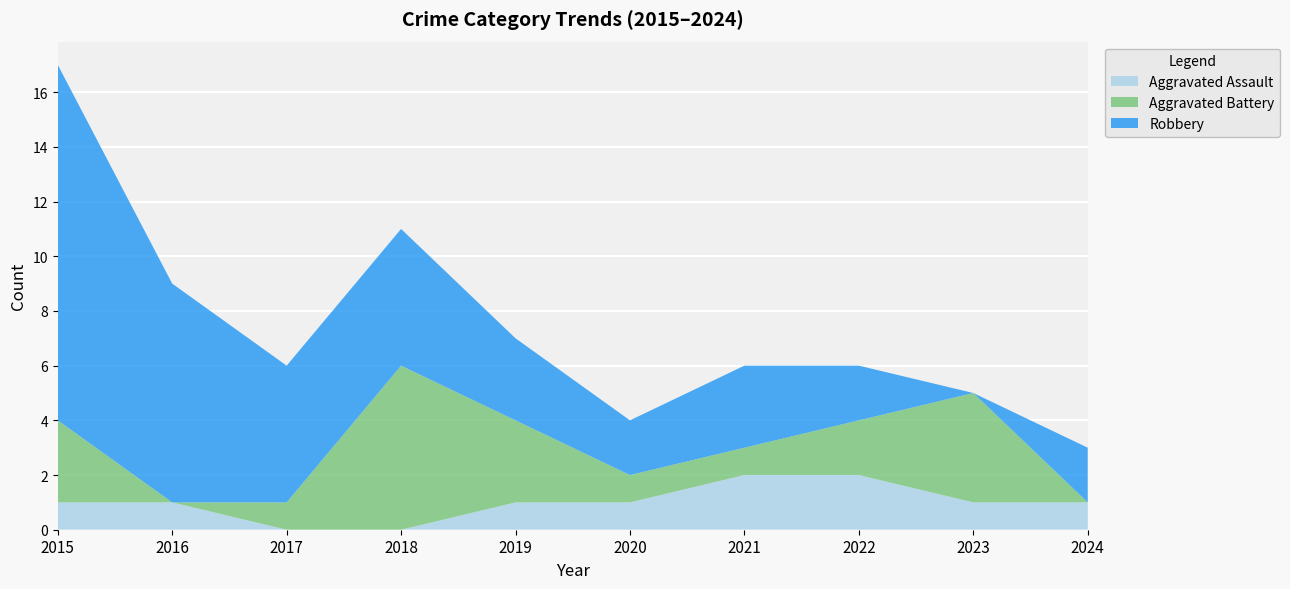

Reading right to left, transcribe all the data shown in this chart.

Aggravated Assault: 2024=1	2023=1	2022=2	2021=2	2020=1	2019=1	2018=0	2017=0	2016=1	2015=1
Aggravated Battery: 2024=0	2023=4	2022=2	2021=1	2020=1	2019=3	2018=6	2017=1	2016=0	2015=3
Robbery: 2024=2	2023=0	2022=2	2021=3	2020=2	2019=3	2018=5	2017=5	2016=8	2015=13